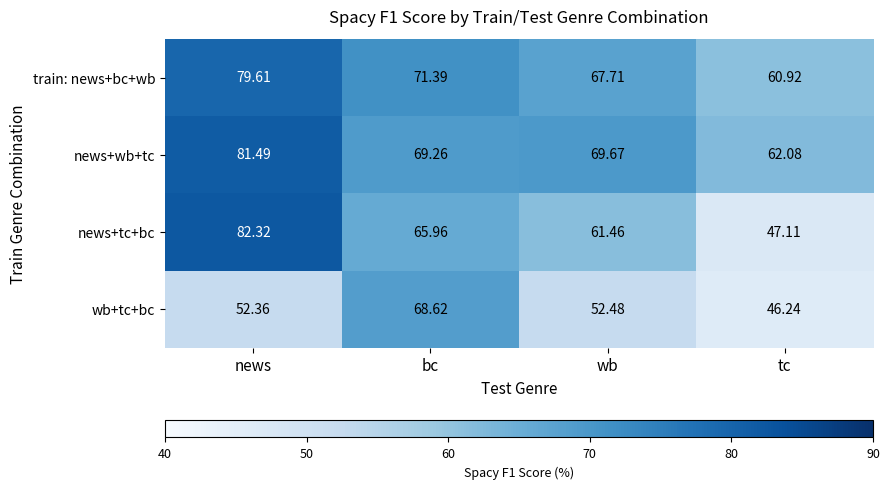

Which category has the lowest value in the train: news+bc+wb series?

tc